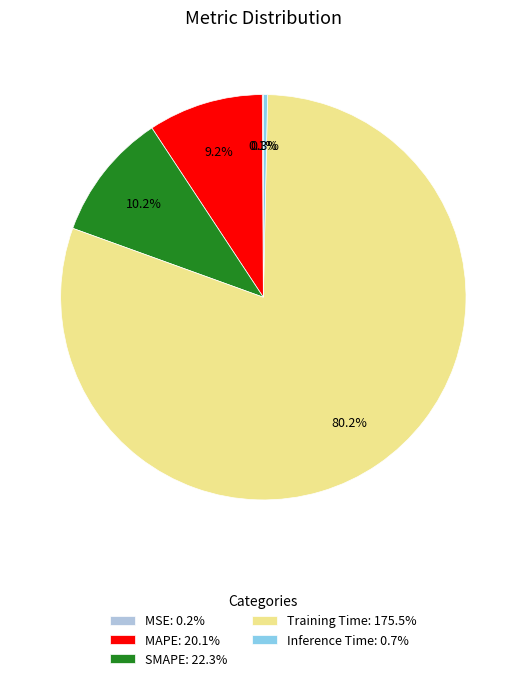

Do Inference Time: 0.7% and SMAPE: 22.3% together represent more than half of the pie?

No